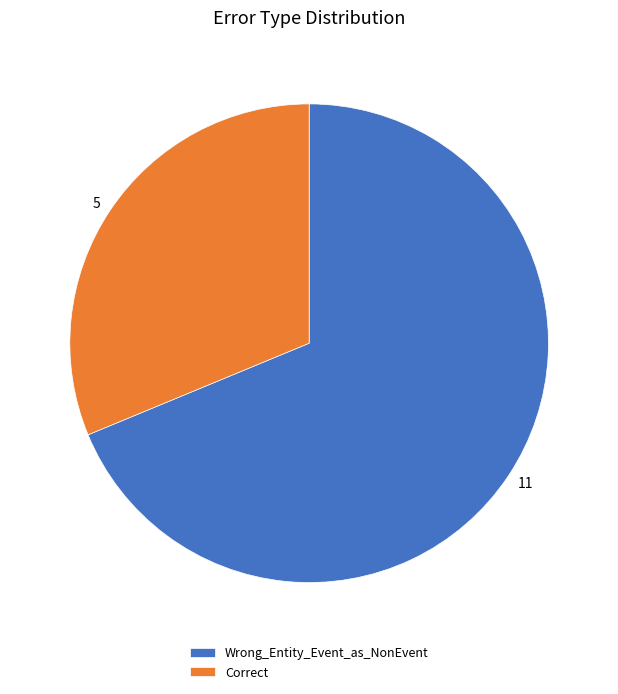

Which category has the biggest portion of the pie?

Wrong_Entity_Event_as_NonEvent